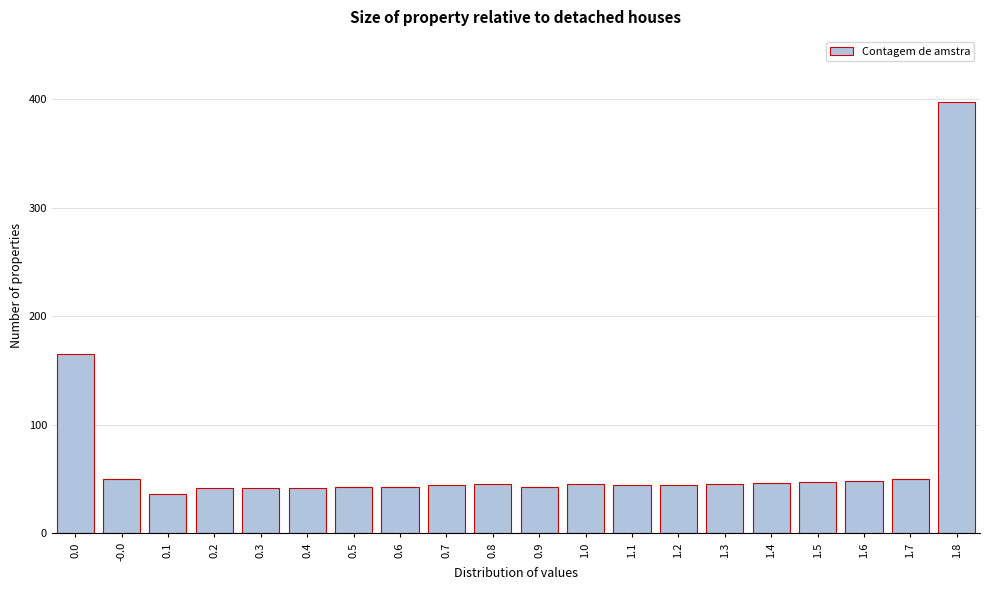

What position from the right is 0.6?

13